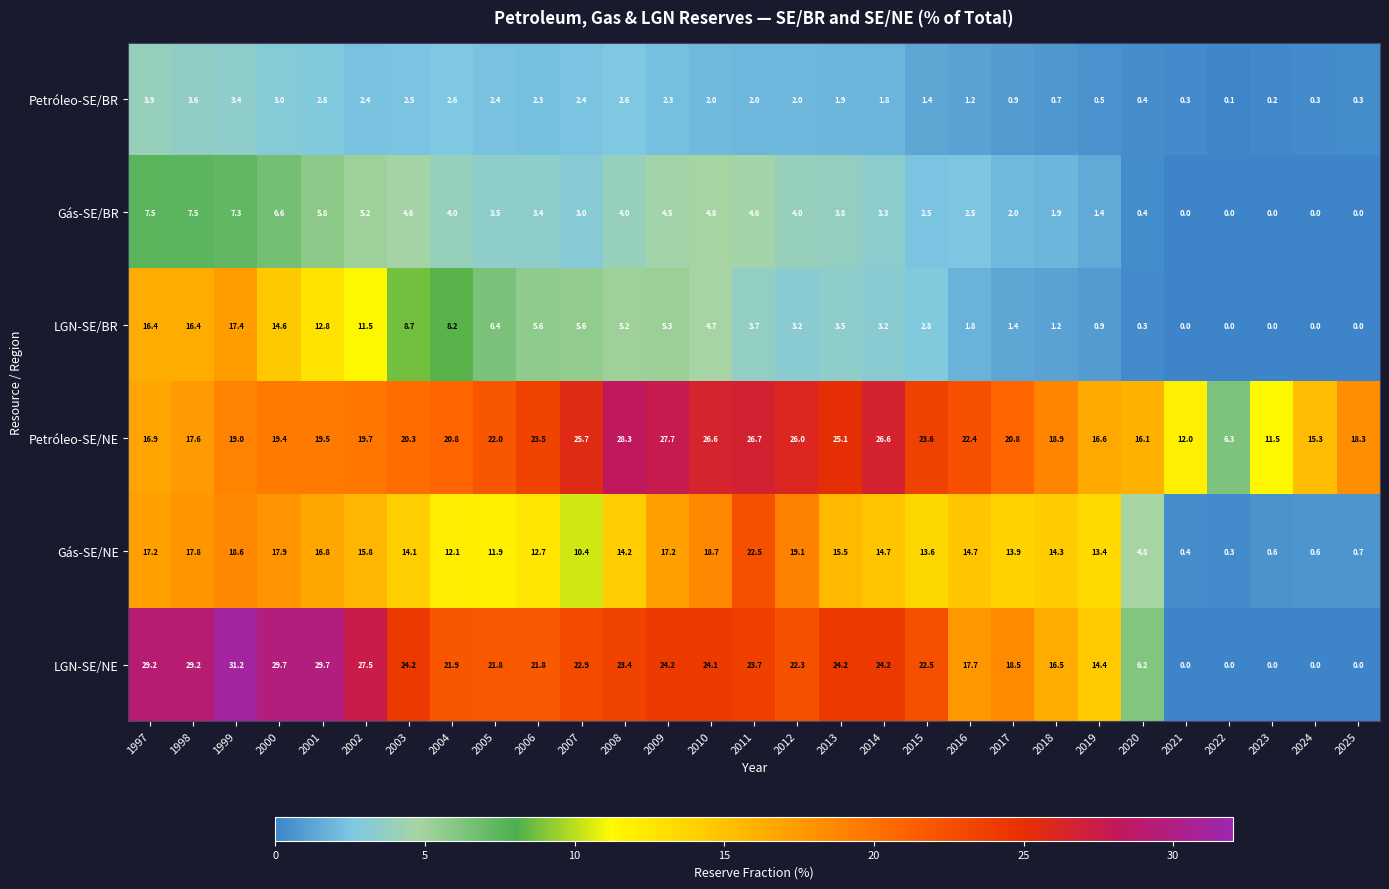

Is it true that LGN-SE/NE equals 24.2 at 2013?

True